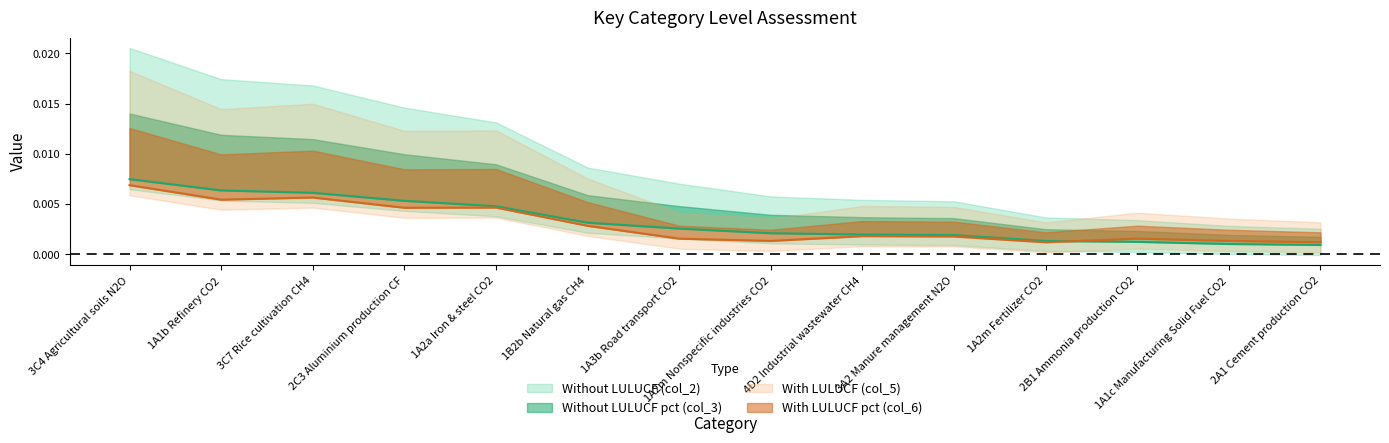

Count the number of categories in the chart.

14